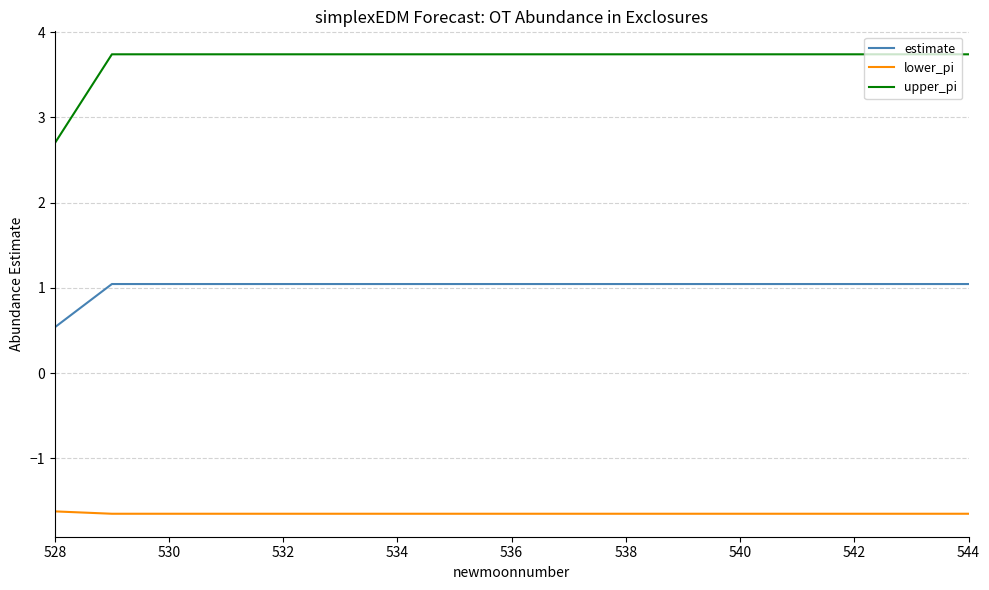

What is the lowest value of the upper_pi series?

2.7